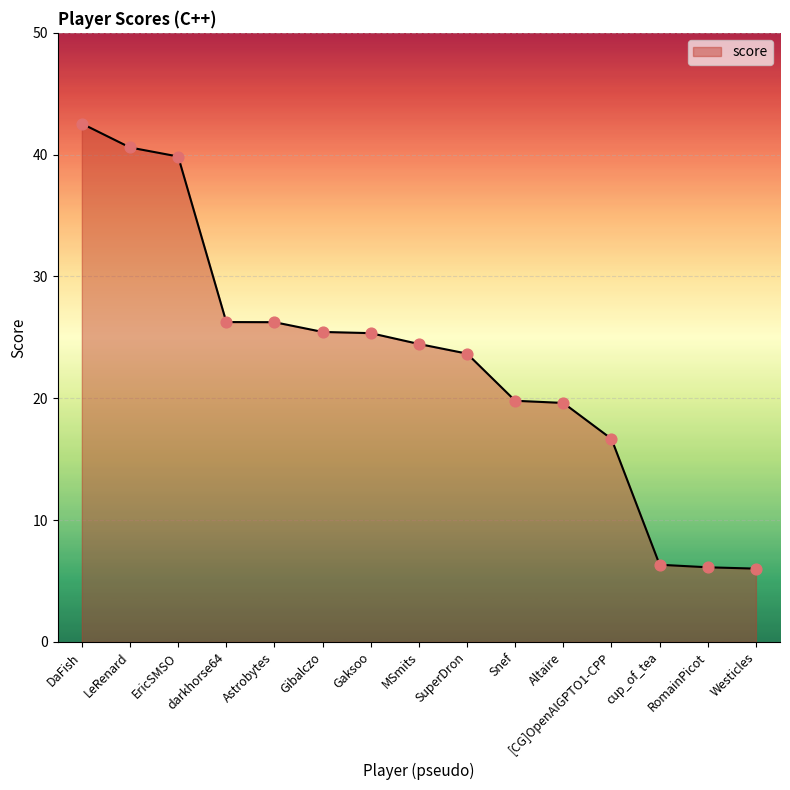

What is the change in value from cup_of_tea to Westicles?

-0.3